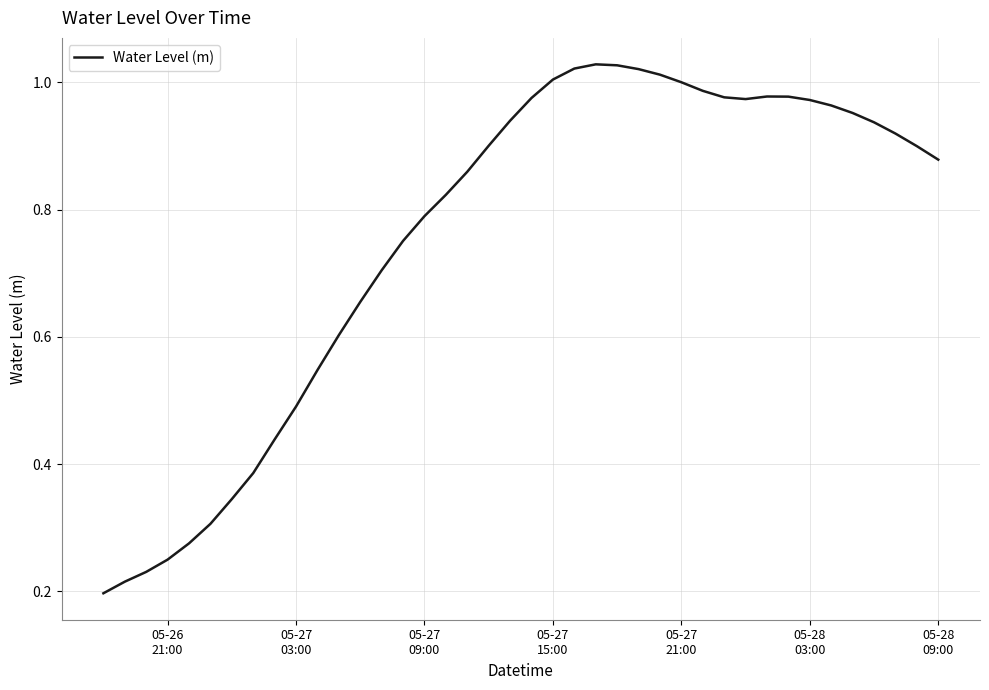

How many lines are shown in the chart?

1